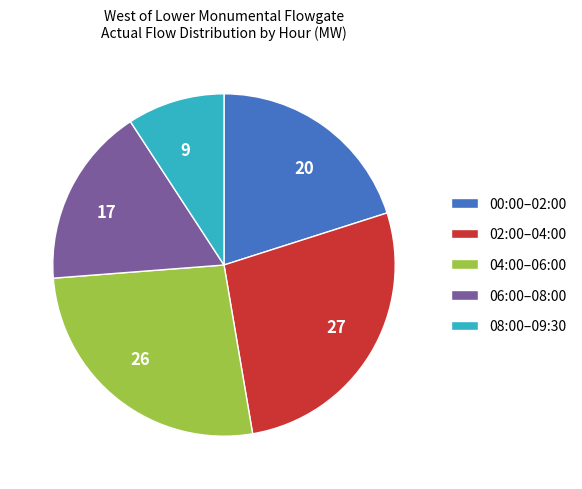

How many slices are in this pie chart?

5